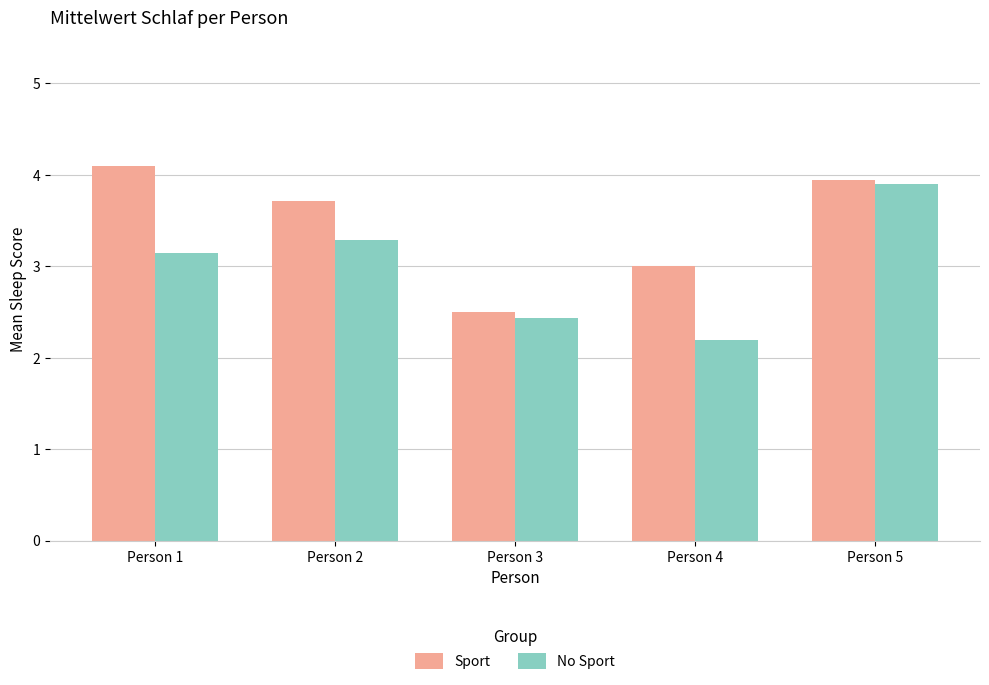

What are all the series names shown in the legend?

Sport, No Sport